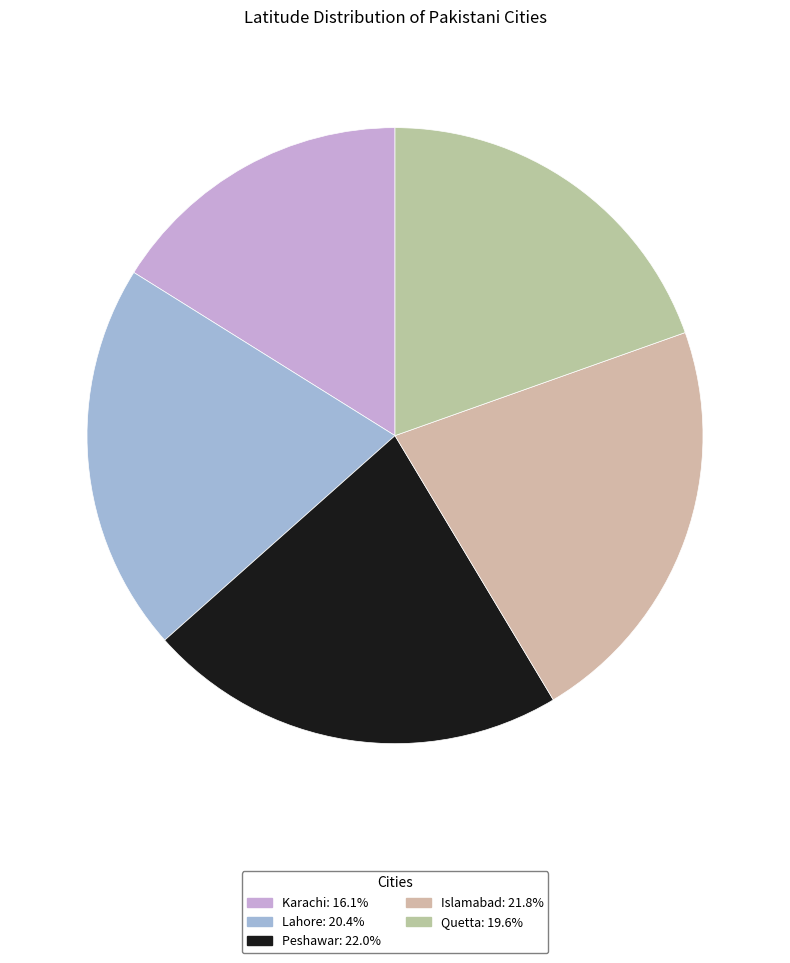

What is the largest slice in the pie chart?

Peshawar